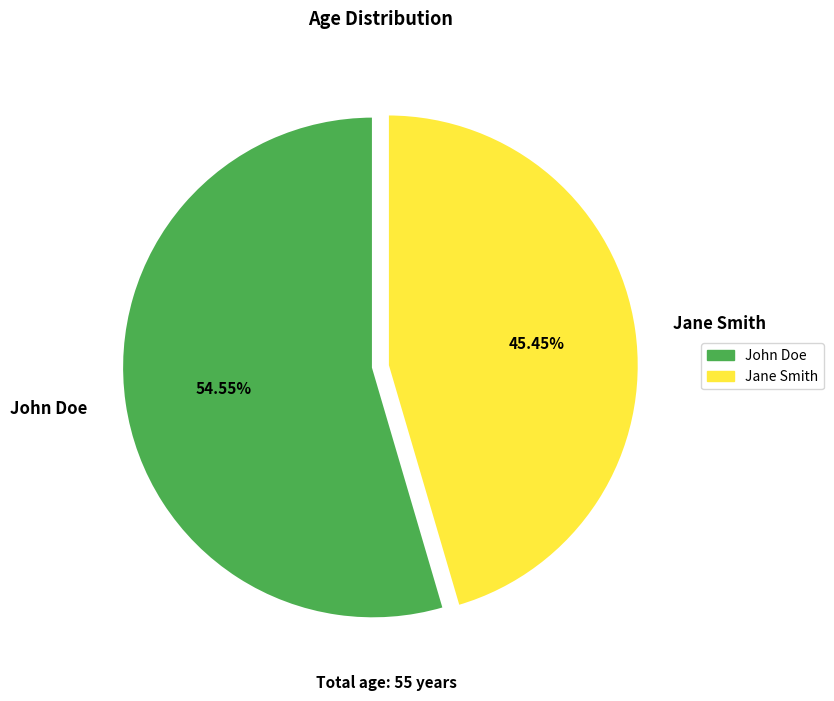

What percentage is the Jane Smith slice, to the nearest percent?

45%